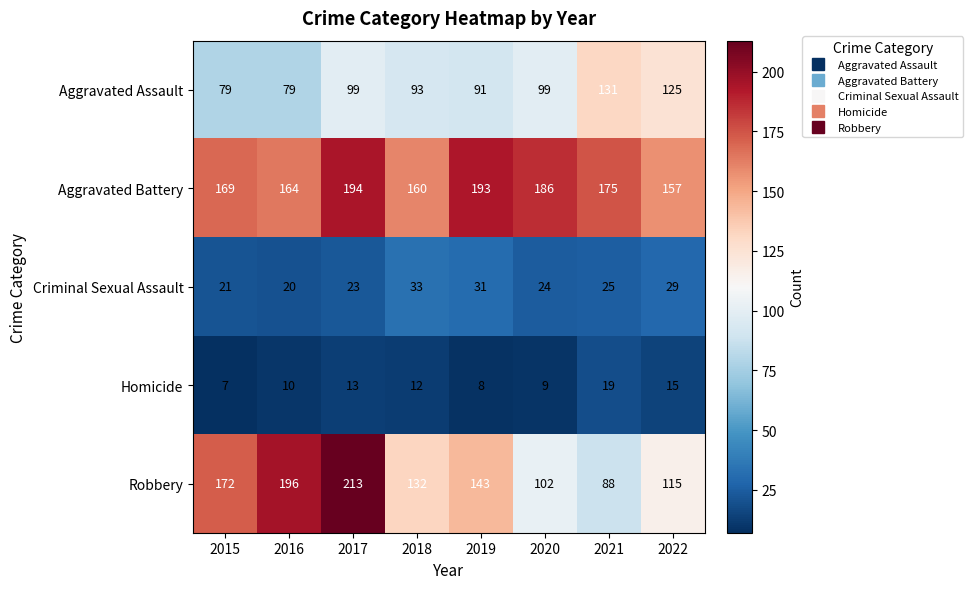

Which series has the largest total across all categories?

Aggravated Battery